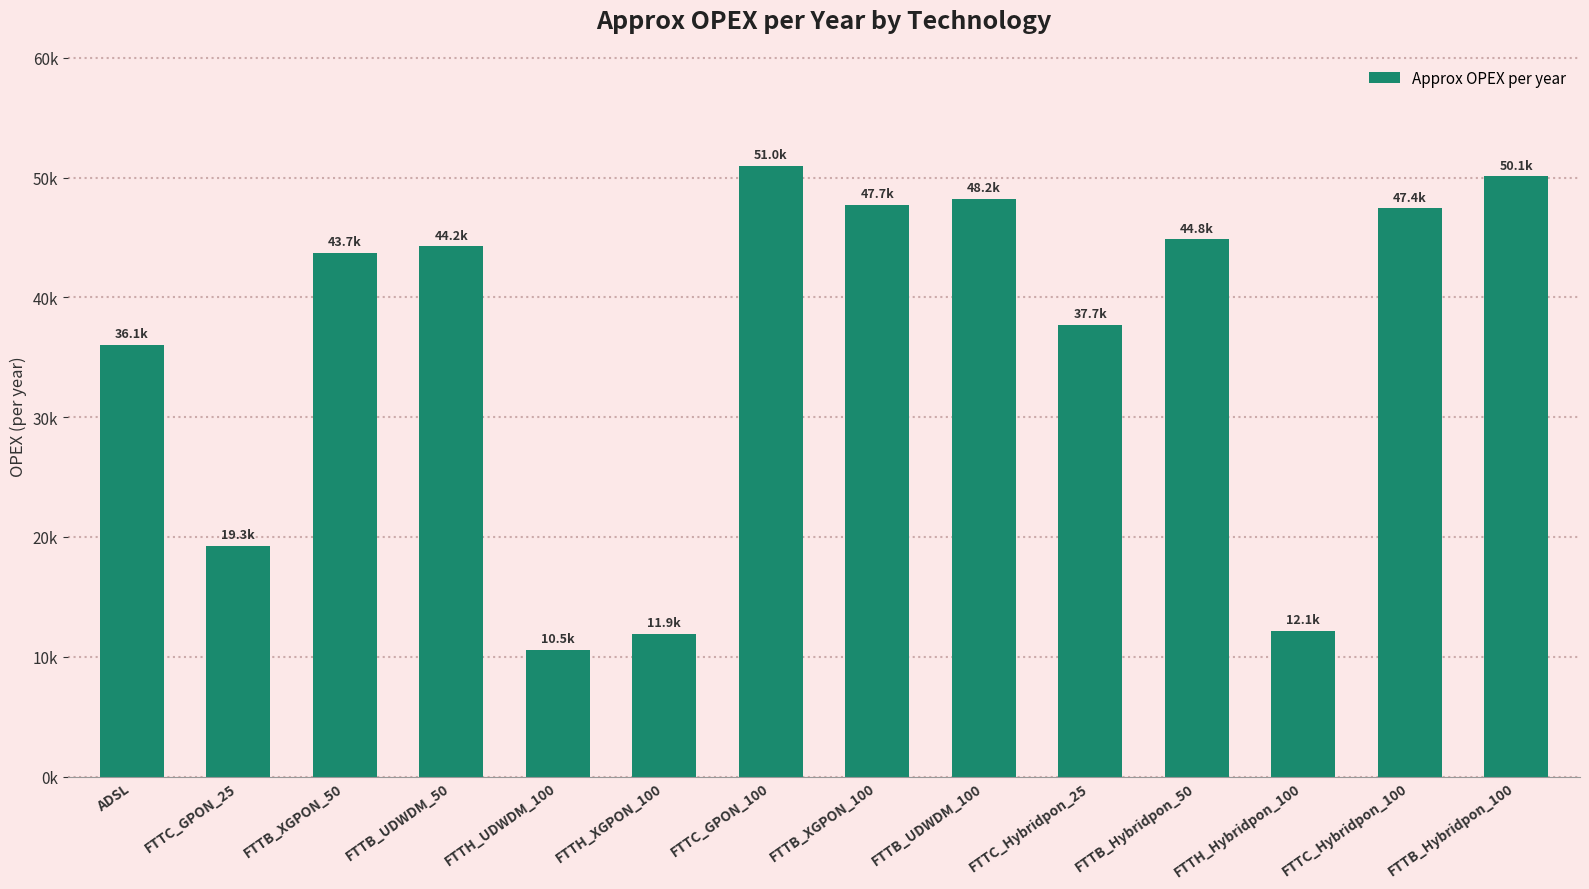

Does the chart contain any negative values?

No